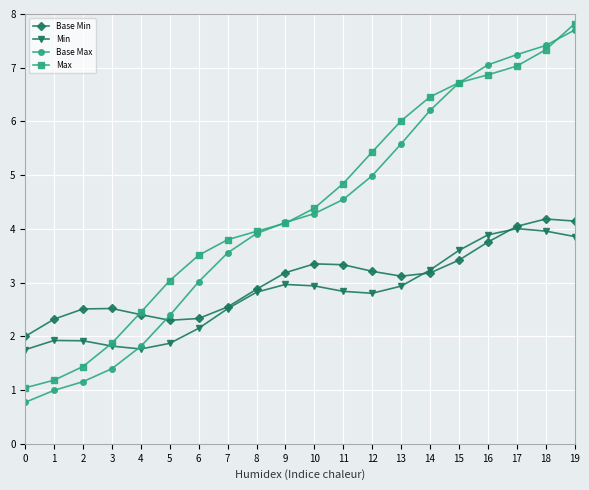

Read the Base Min value at 14.

3.2